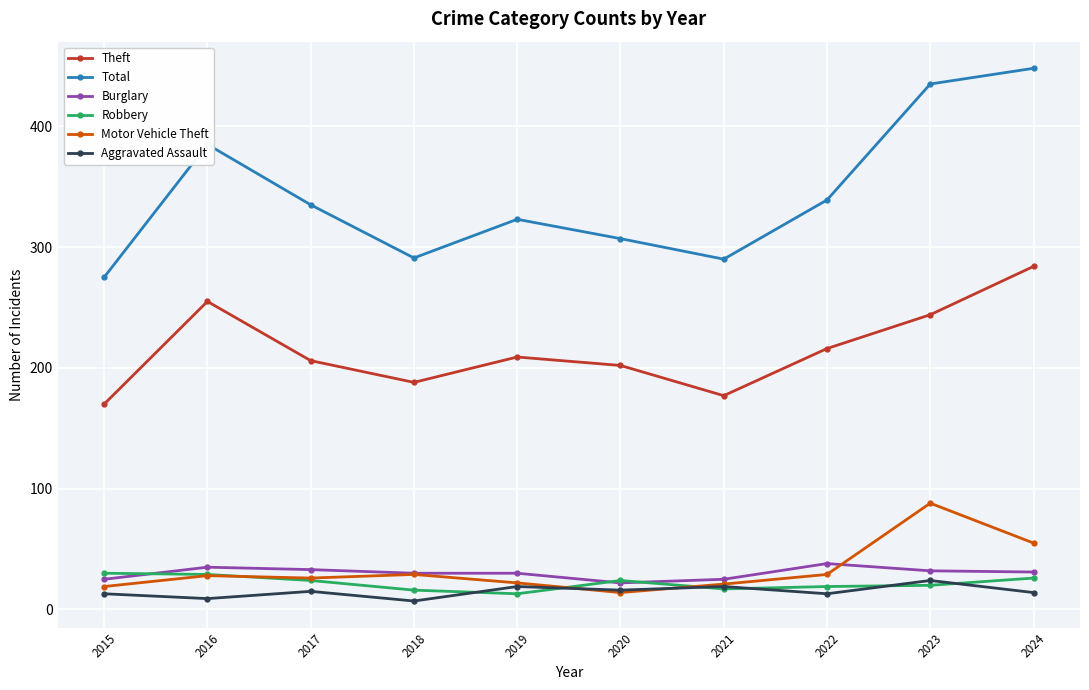

What are all the series names shown in the legend?

Theft, Total, Burglary, Robbery, Motor Vehicle Theft, Aggravated Assault